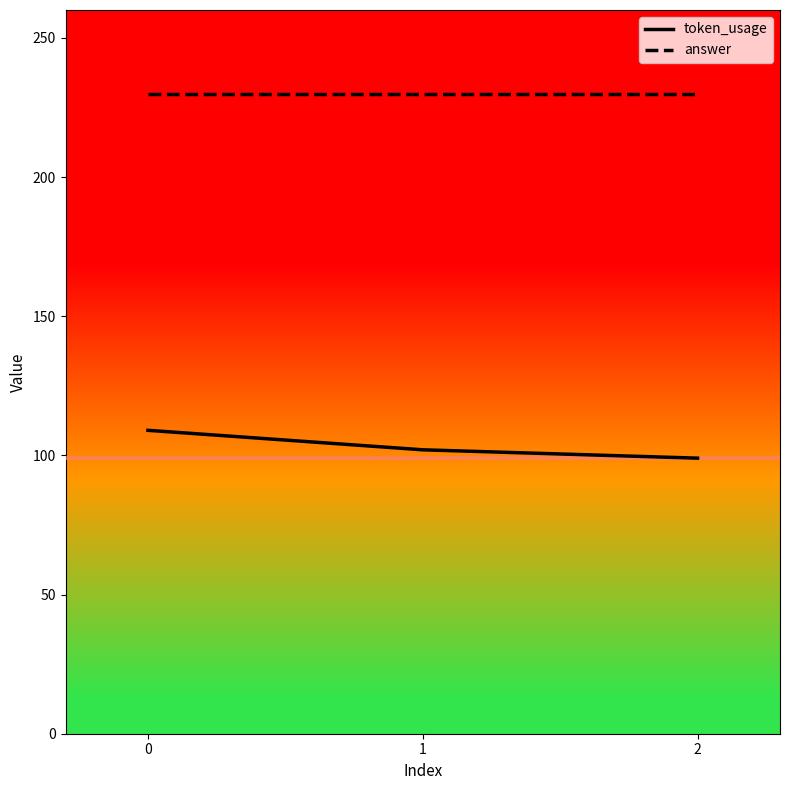

Rank the categories by token_usage value from highest to lowest.

0, 1, 2